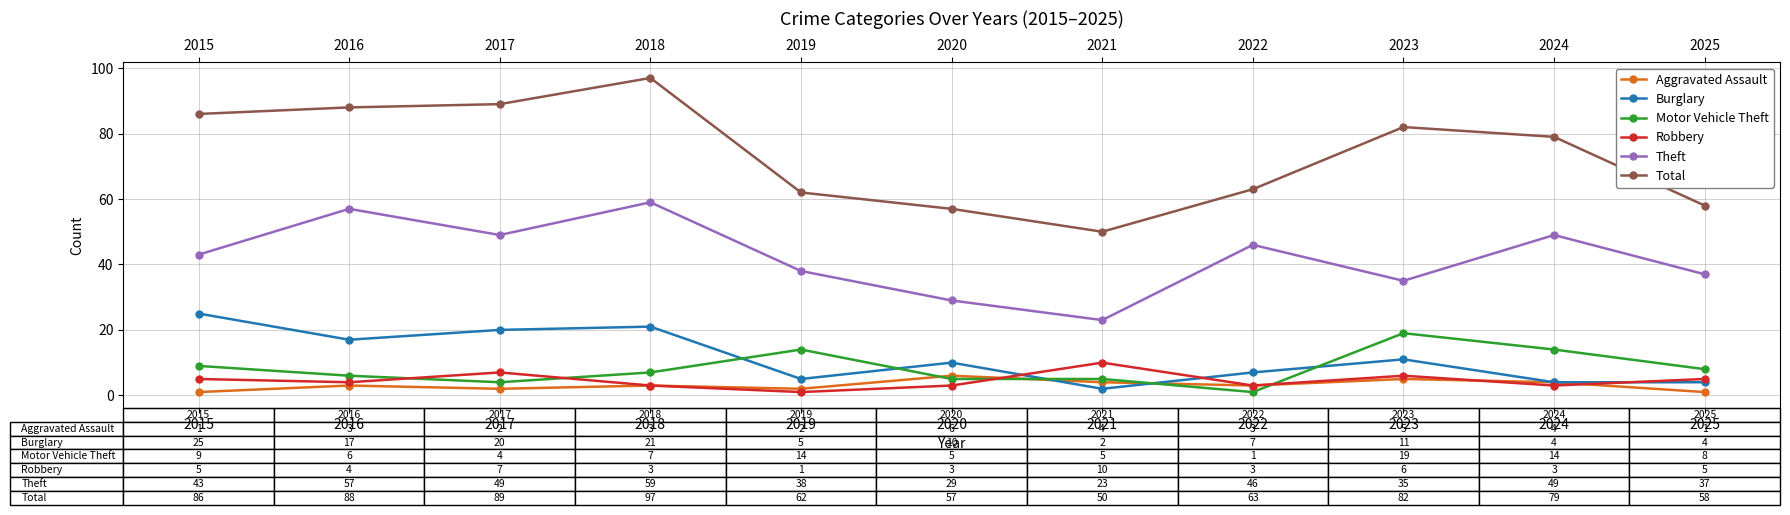

How many data points in Burglary are less than 10?

5